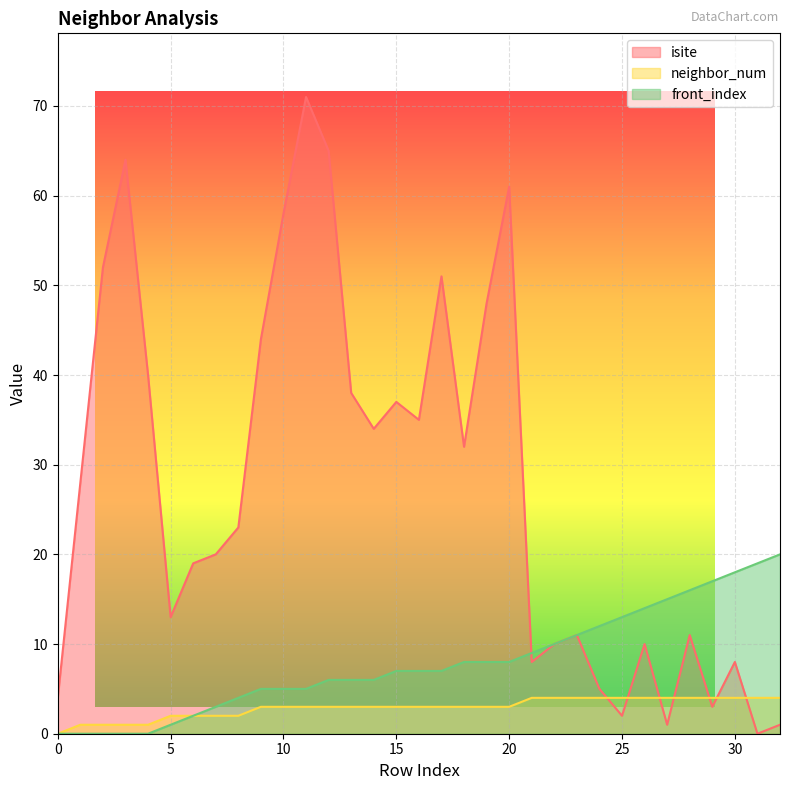

Reading left to right, extract all data points from this chart.

isite: 4	28	52	64	40	13	19	20	23	44	58	71	65	38	34	37	35	51	32	48	61	8	10	11	5	2	10	1	11	3	8	0	1
neighbor_num: 0	1	1	1	1	2	2	2	2	3	3	3	3	3	3	3	3	3	3	3	3	4	4	4	4	4	4	4	4	4	4	4	4
front_index: 0	0	0	0	0	1	2	3	4	5	5	5	6	6	6	7	7	7	8	8	8	9	10	11	12	13	14	15	16	17	18	19	20